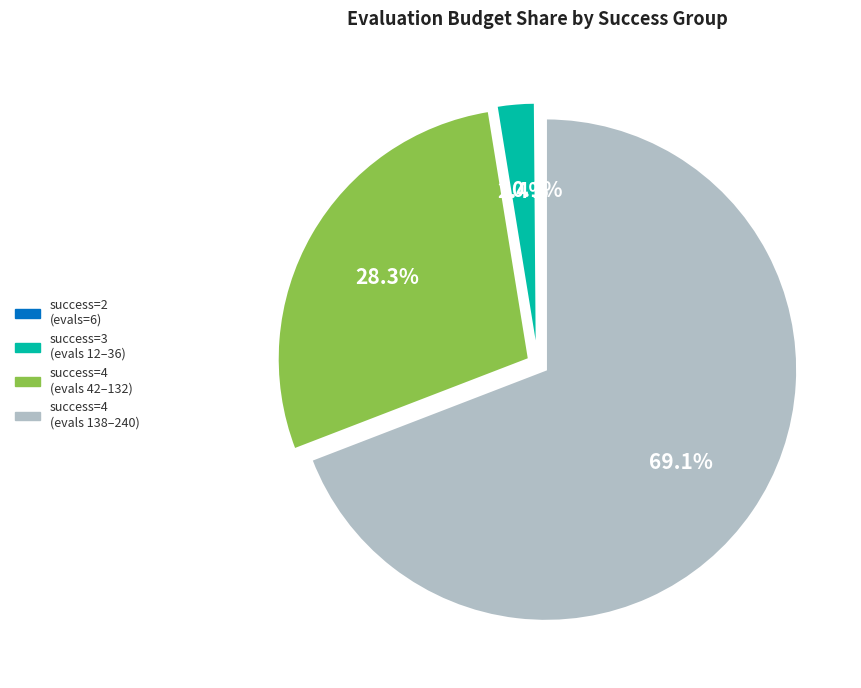

Is the sum of success=4 (evals 138–240) and success=4 (evals 42–132) greater than half?

Yes